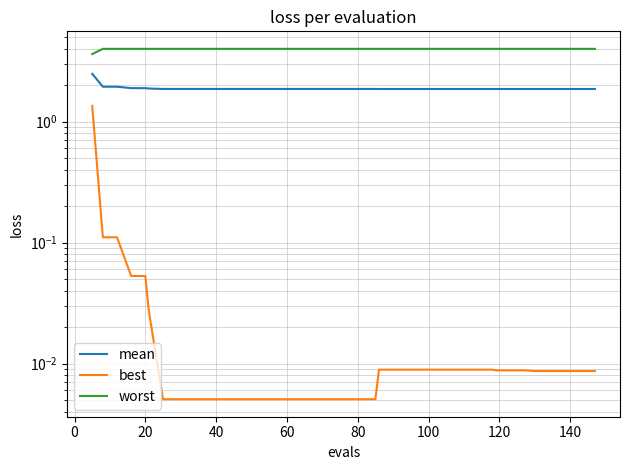

What is the minimum value for mean?

1.9